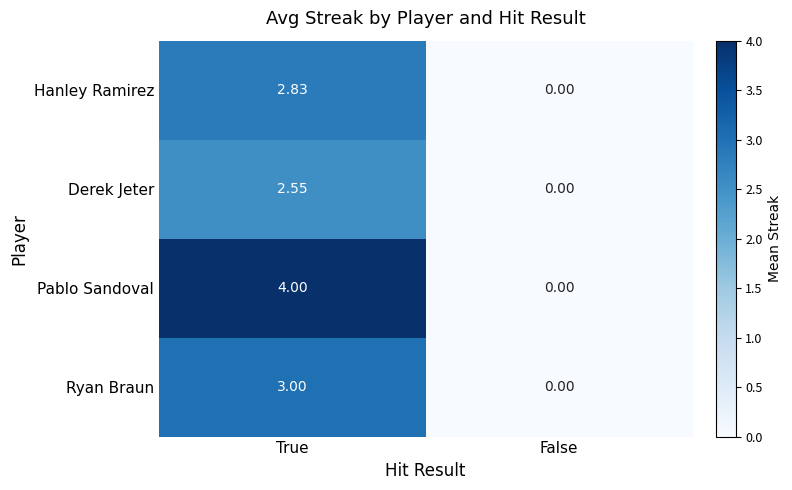

Rank the series by their maximum value, from lowest to highest.

Derek Jeter, Hanley Ramirez, Ryan Braun, Pablo Sandoval